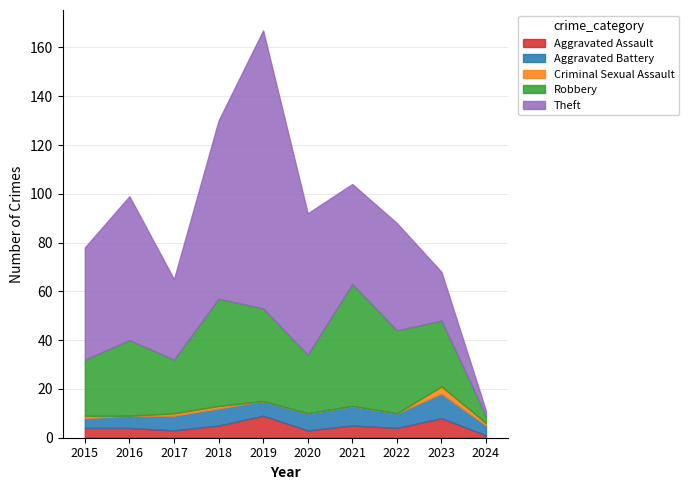

What is the difference between the second highest and minimum values in the Robbery series?

41